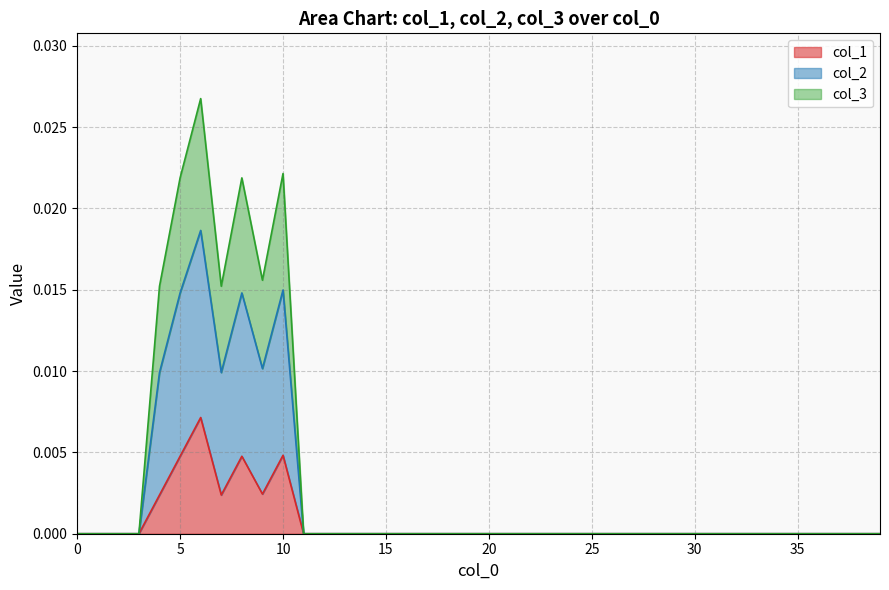

Does the chart display data point markers on the line(s)?

No